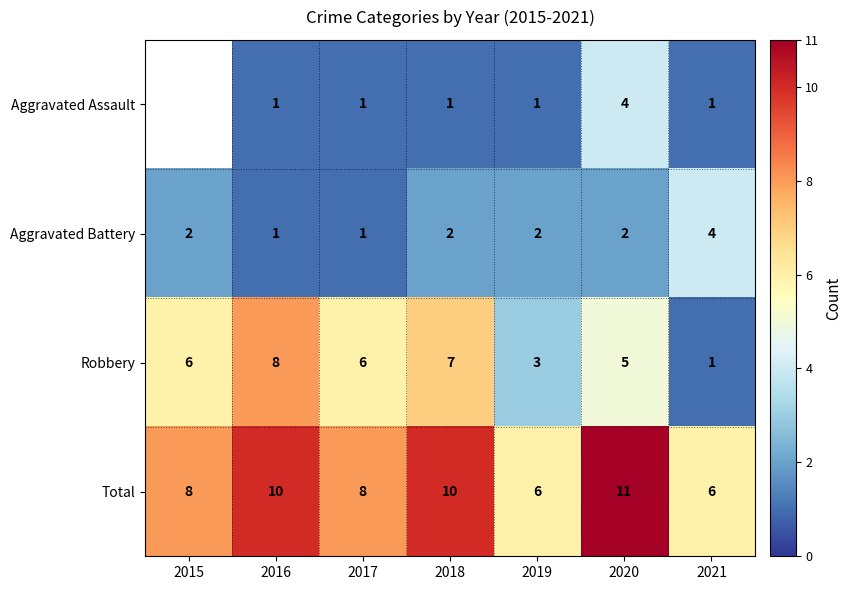

What is the difference between the maximum and minimum values in the Total series?

5